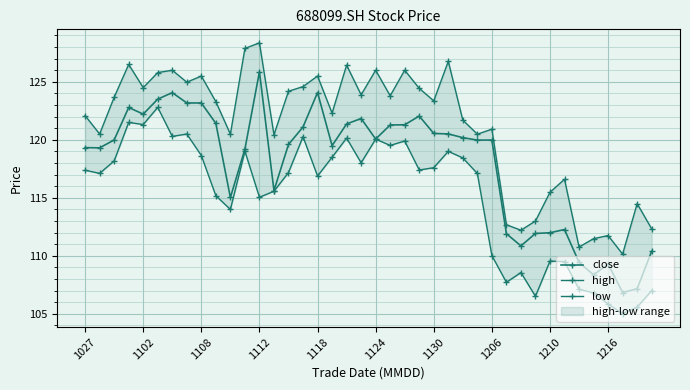

The low series shows 206.2 at 1130. True or false?

False